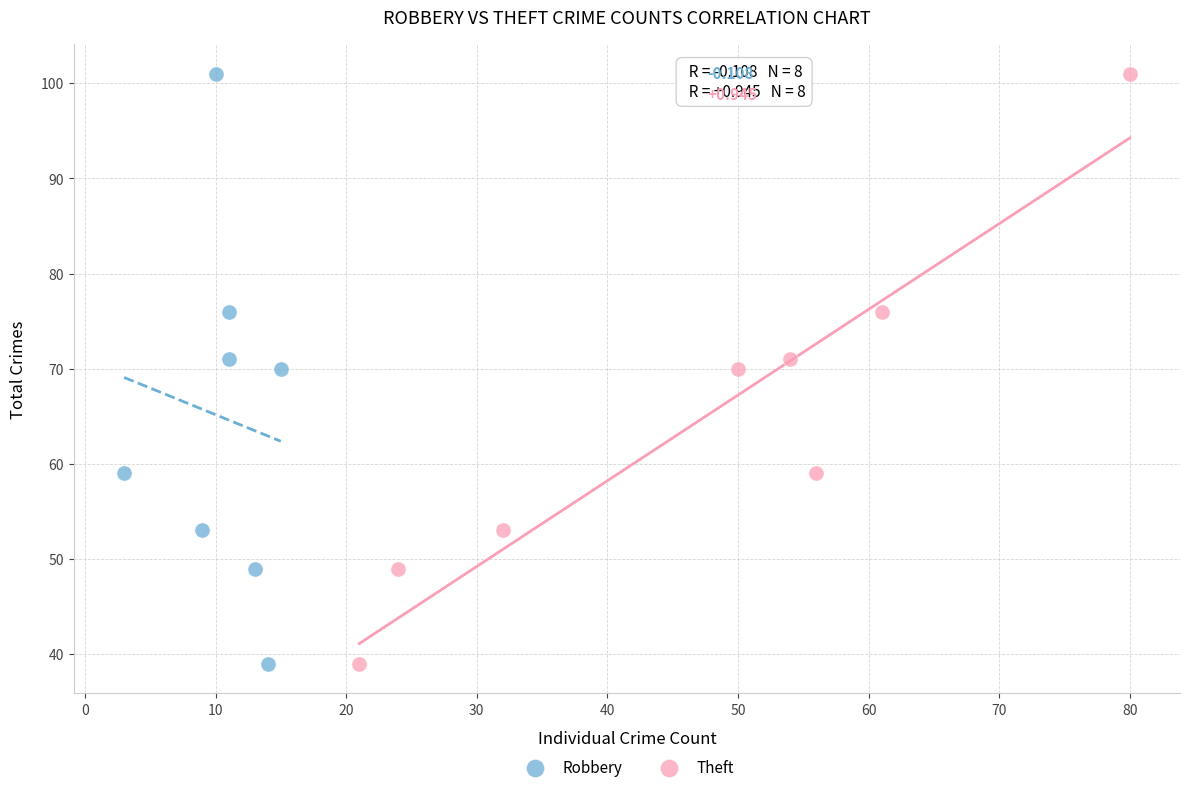

What are all the series names shown in the legend?

Robbery, Theft